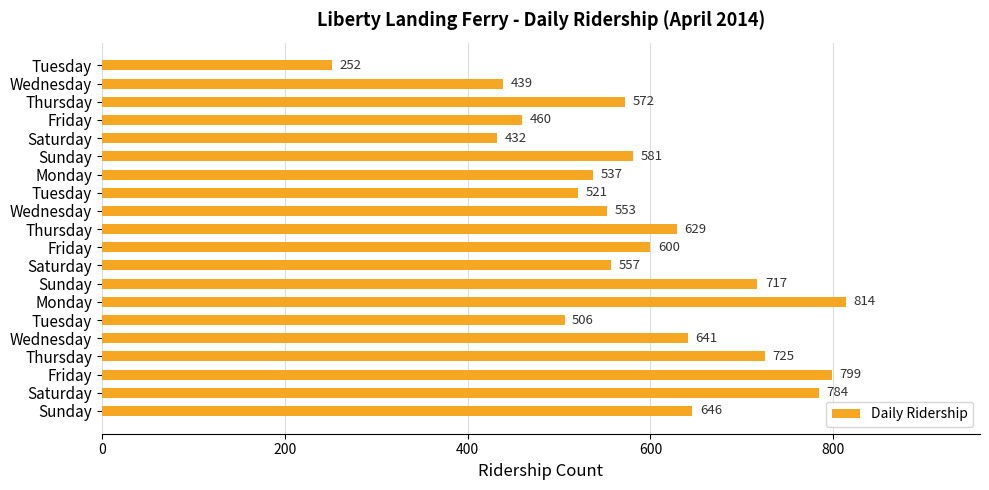

How many categories are shown in the chart?

20